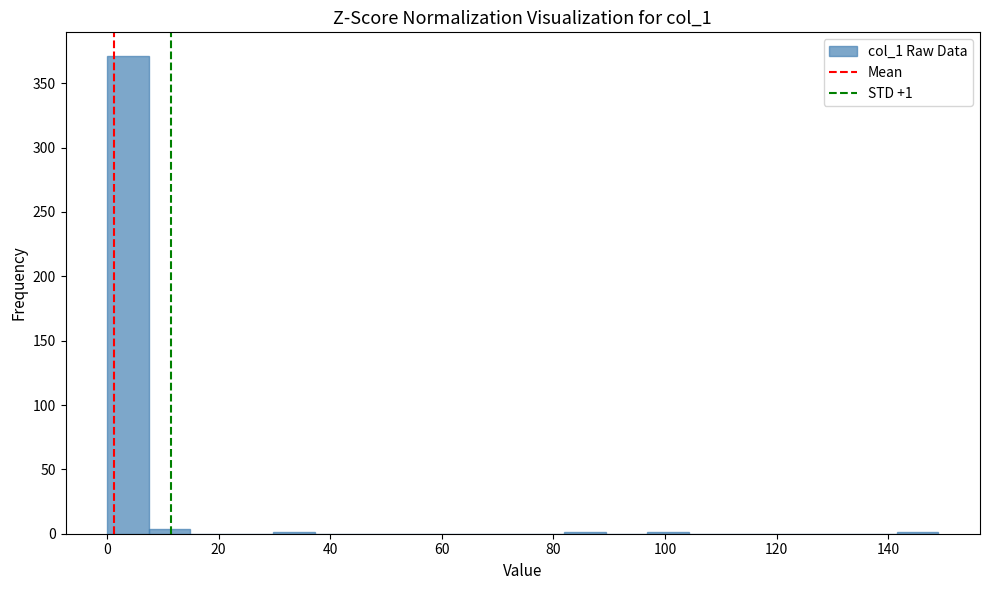

Read against the x-axis, roughly where is the centre of the tallest bar?

4